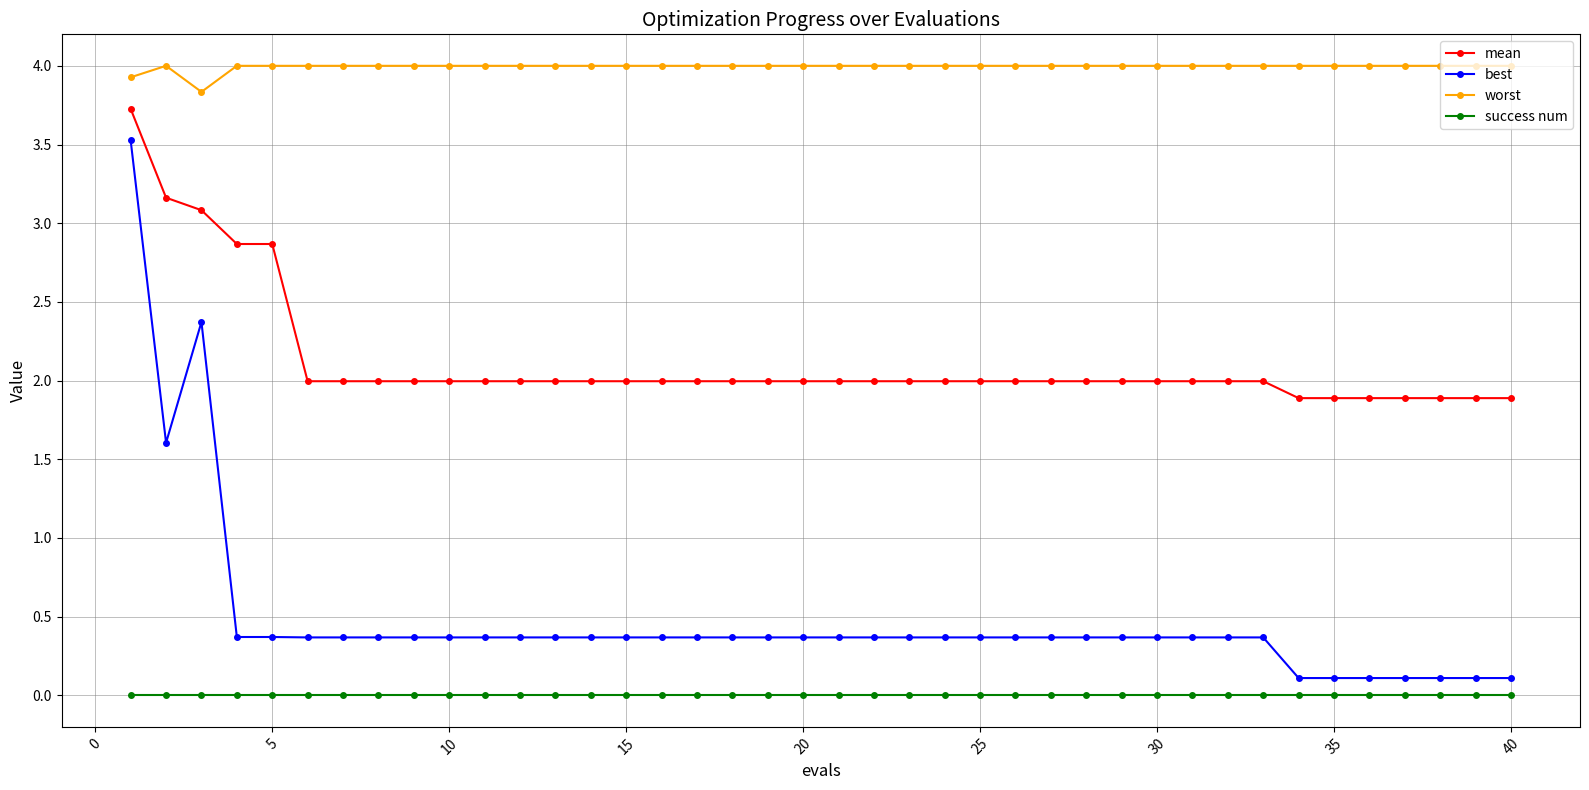

What is the minimum value for best?

0.1